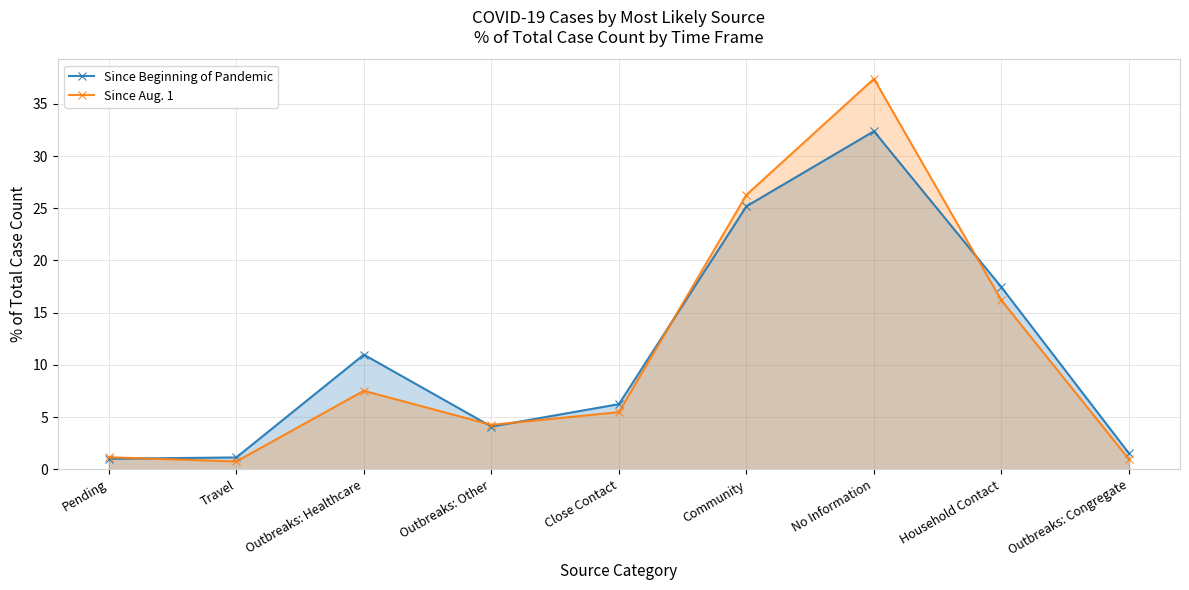

The value of Since Aug. 1 at Outbreaks: Other is 1.4. True or false?

False